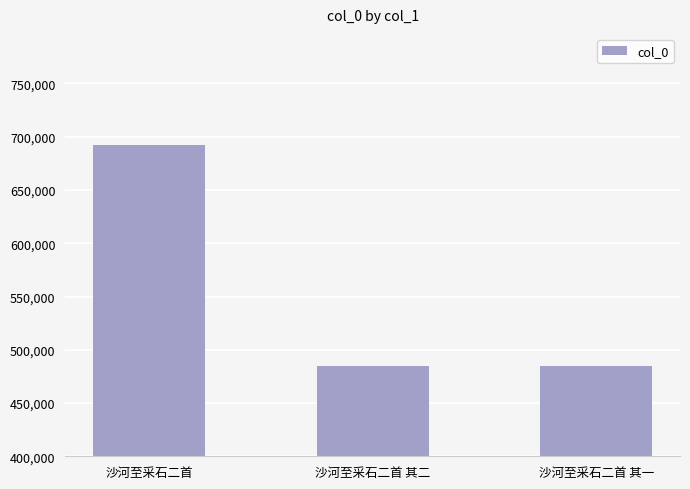

Read the value at 沙河至采石二首 其二, to the nearest 50.

484350